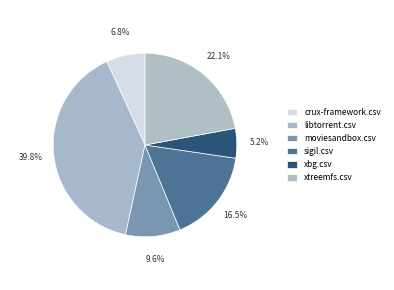

Is there a majority slice in this chart?

No